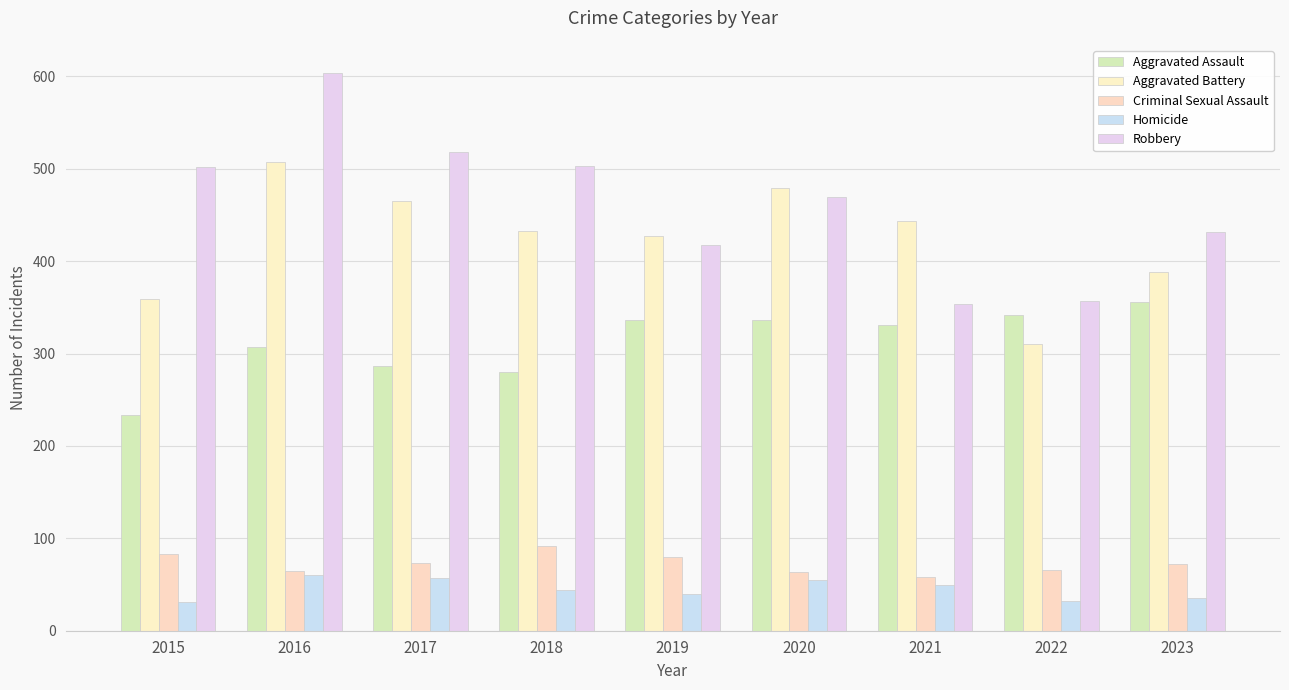

What is the difference between the highest and lowest values at 2017?

461